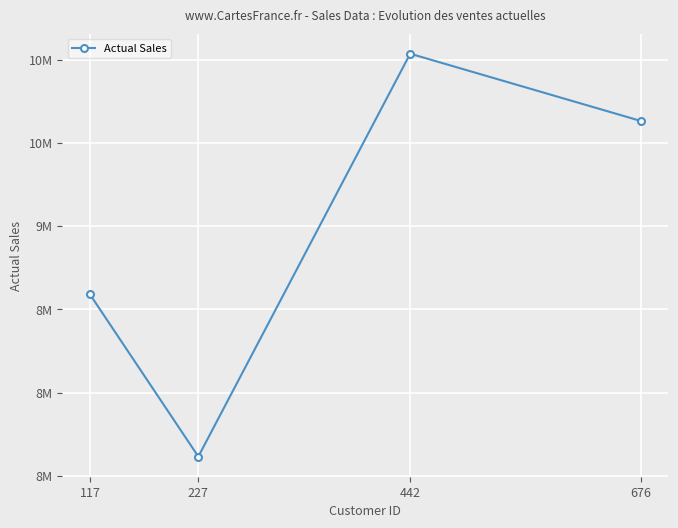

Rank the categories by value from lowest to highest.

227, 117, 676, 442